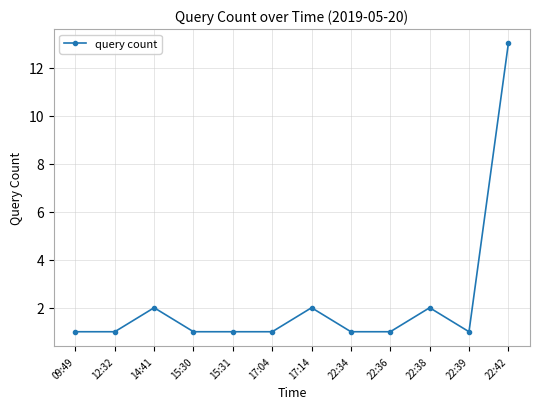

At which category does the data reach its first local peak?

14:41